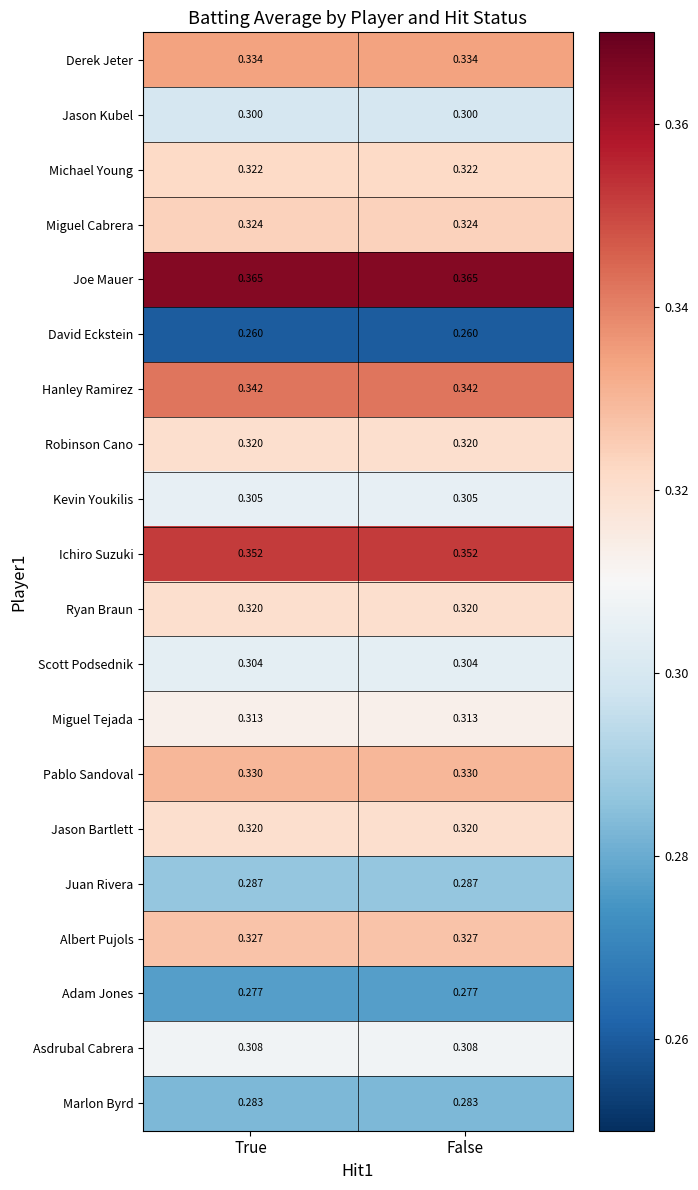

Which series has the largest total across all categories?

Joe Mauer